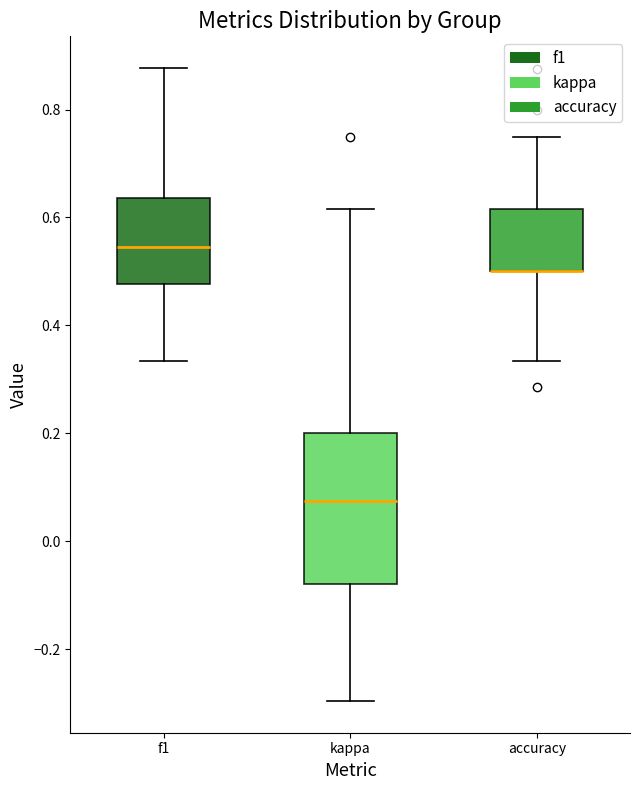

Where does the median line of the box for f1 sit on the y-axis? The values are not printed on the chart, so give them approximately, as read against the axis.

0.54